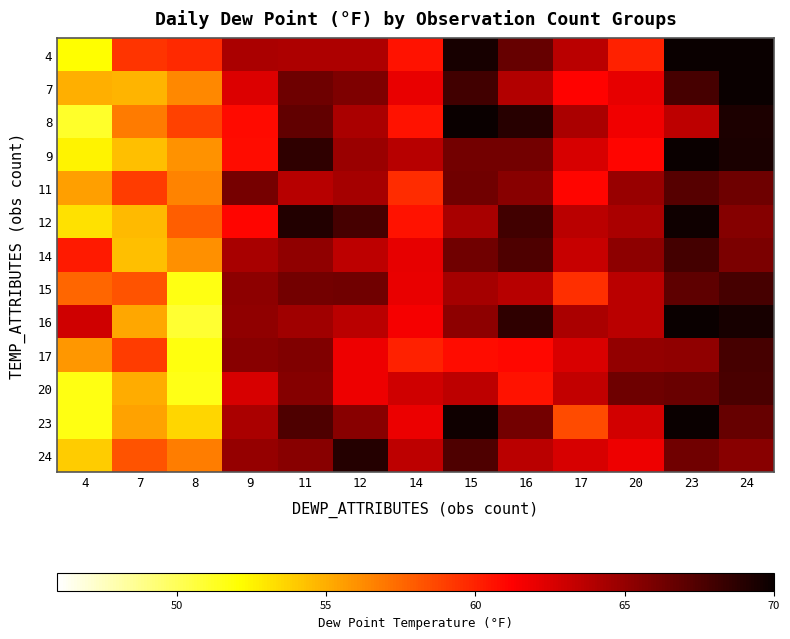

At which category is the sum across all series the highest?

23